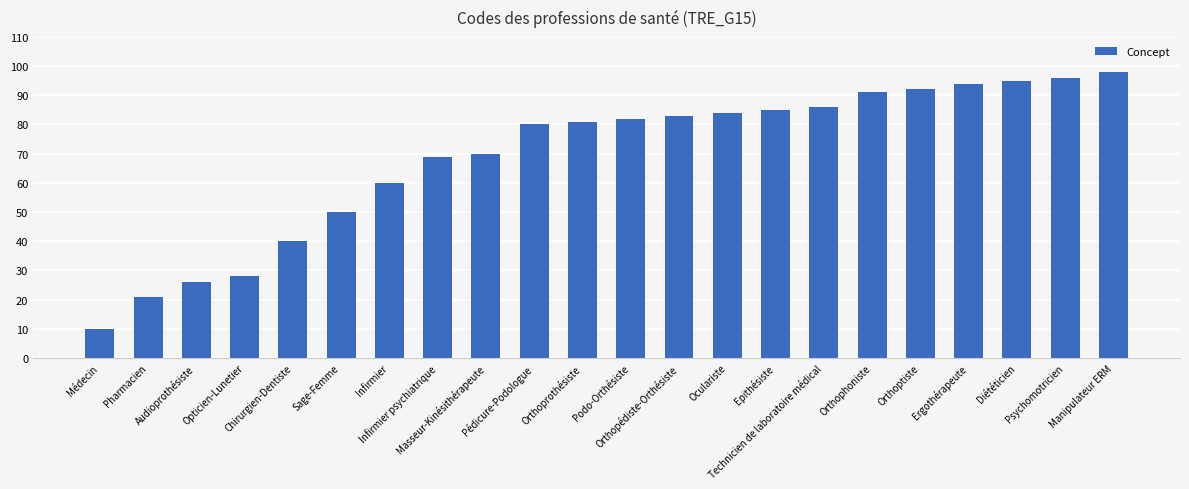

Which has a higher value, Orthopédiste-Orthésiste or Diététicien?

Diététicien